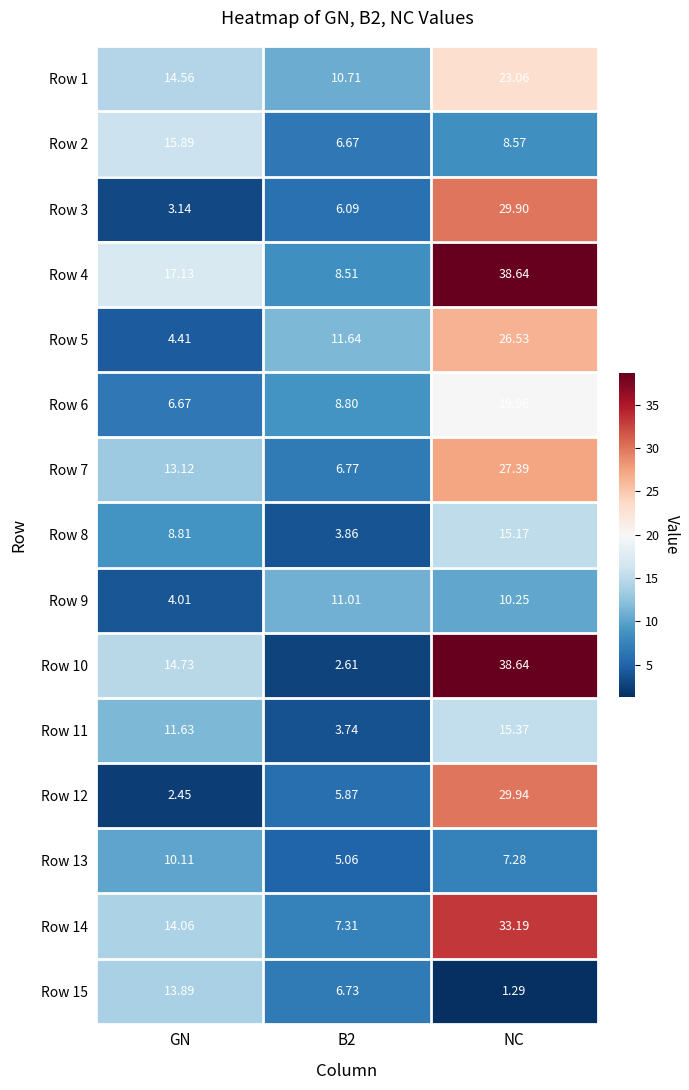

Which category has the lowest value across all series?

NC